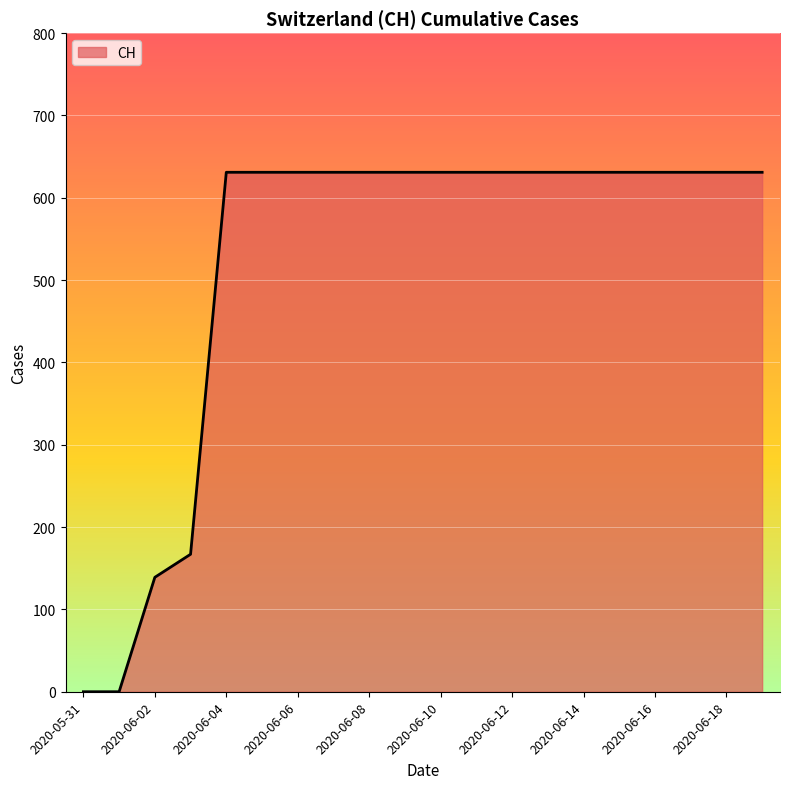

How many lines are shown in the chart?

1